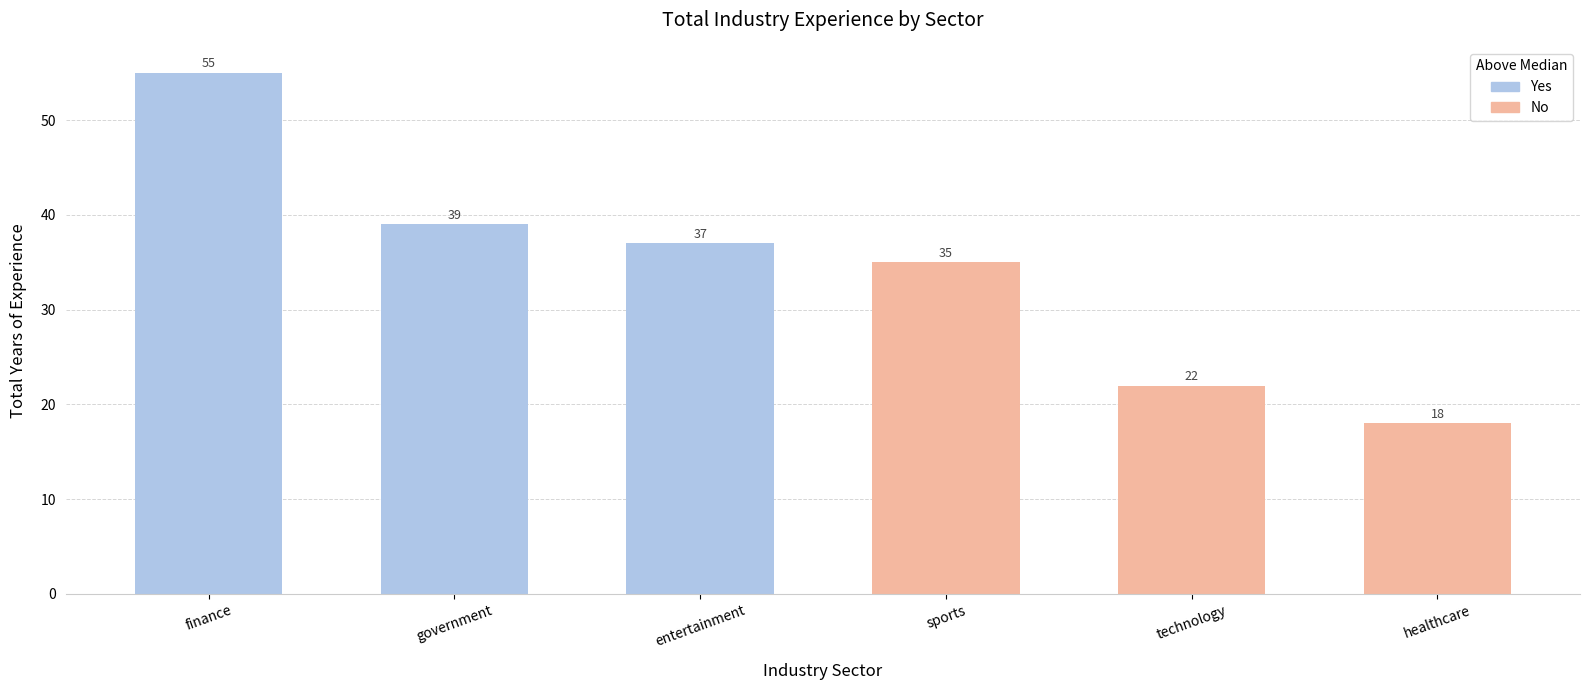

Is it true that the value at government is 39?

True